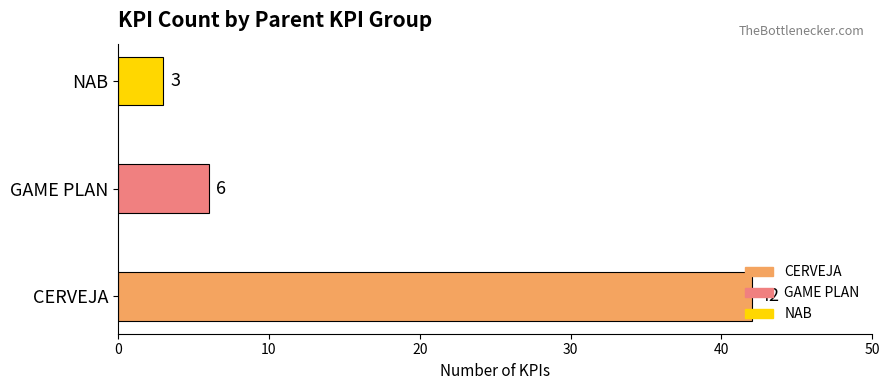

Rank the categories by value from lowest to highest.

NAB, GAME PLAN, CERVEJA